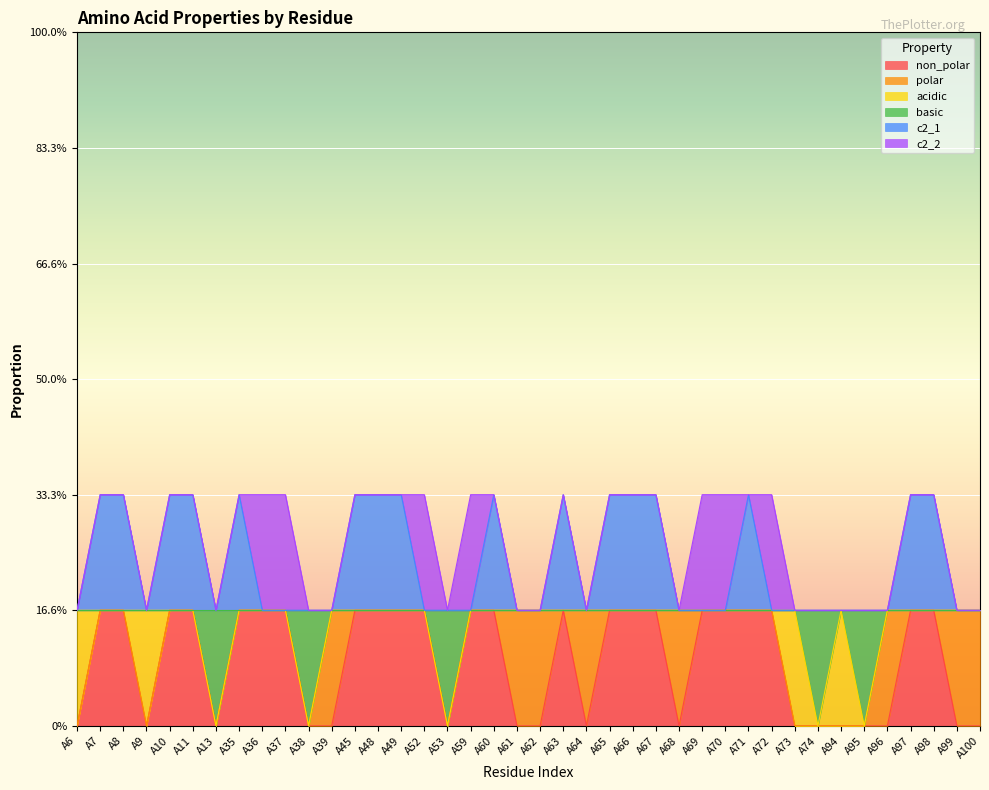

What are all the series names shown in the legend?

non_polar, polar, acidic, basic, c2_1, c2_2